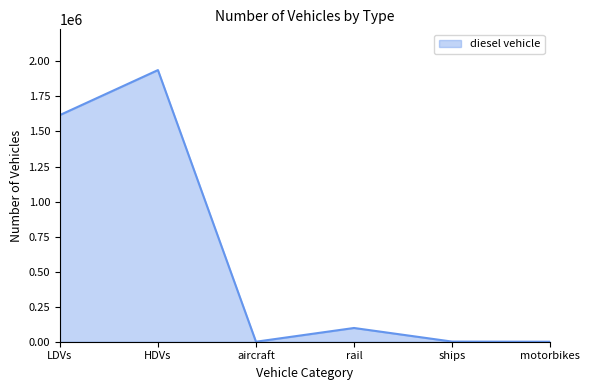

What is the difference between the second highest and second lowest values?

1617192.2